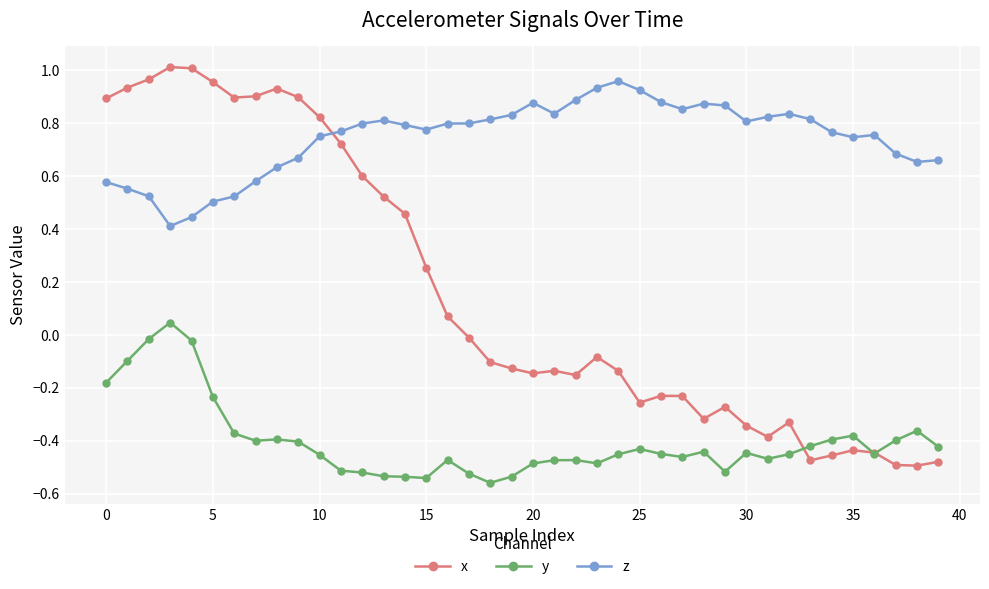

Which series has the widest spread of values?

x